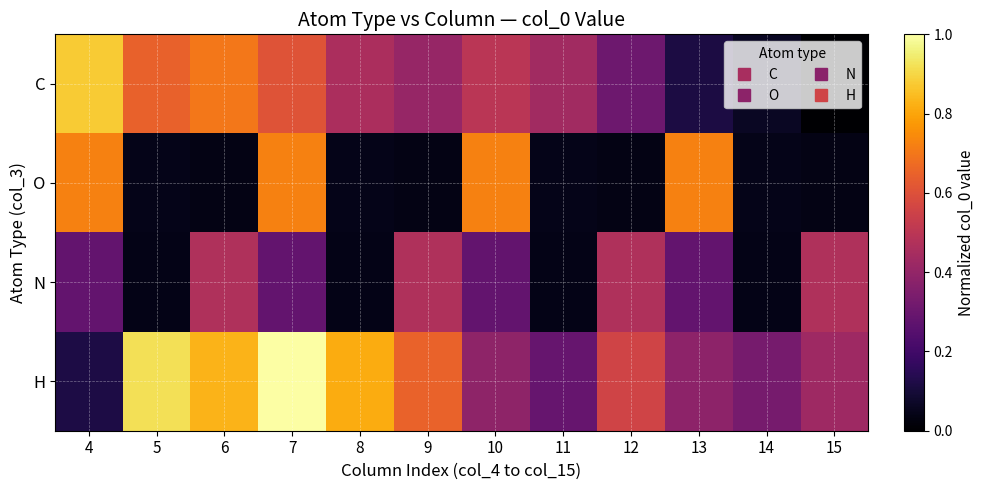

What is the total value across all series at 7?

2.6